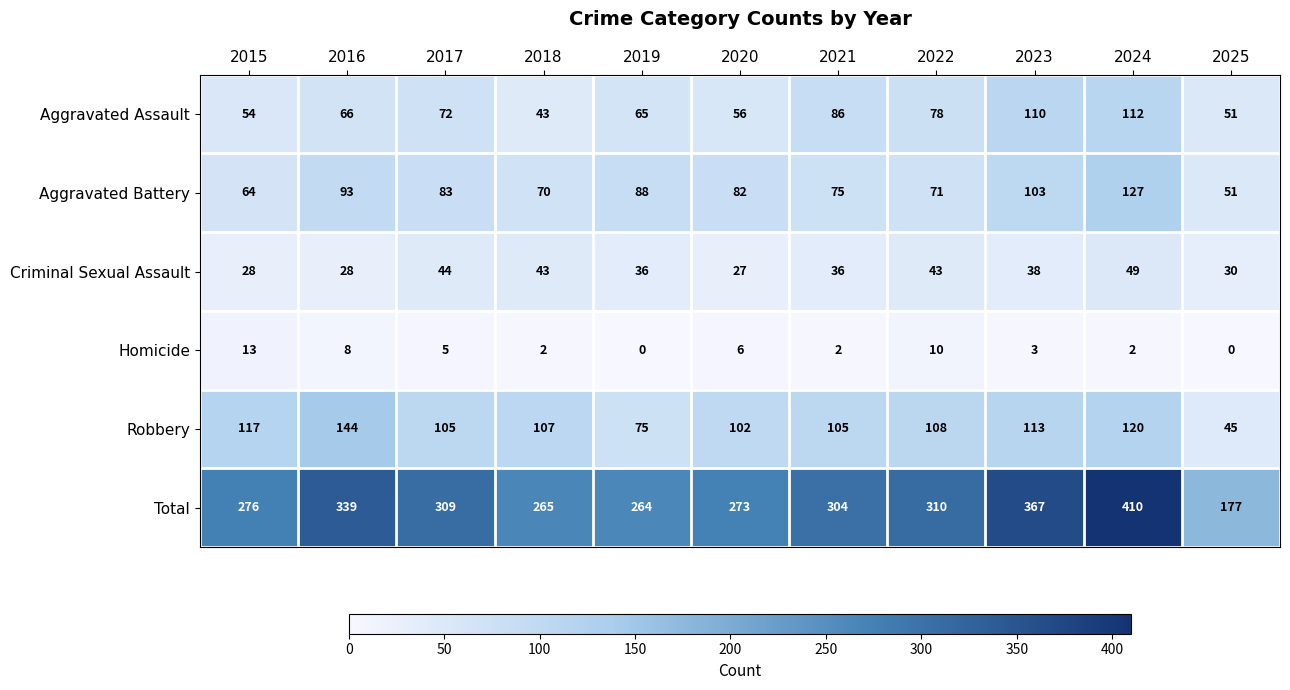

The value of Total at 2024 is 724. True or false?

False